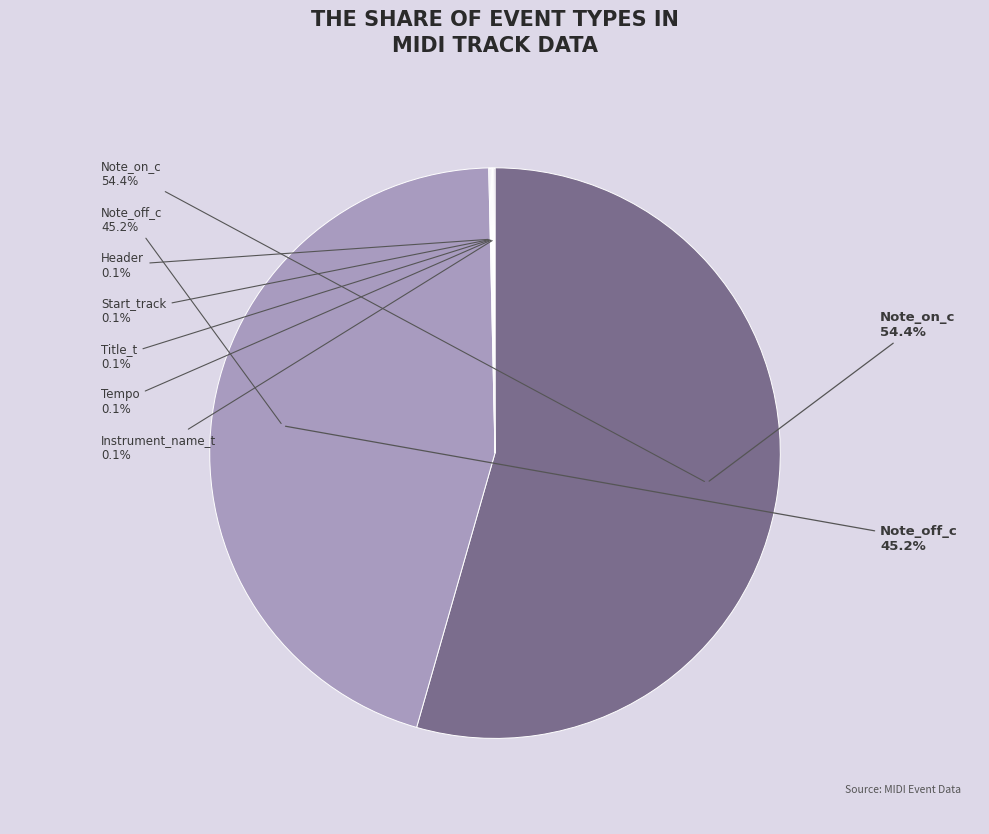

Which category has the smallest portion of the pie?

Header